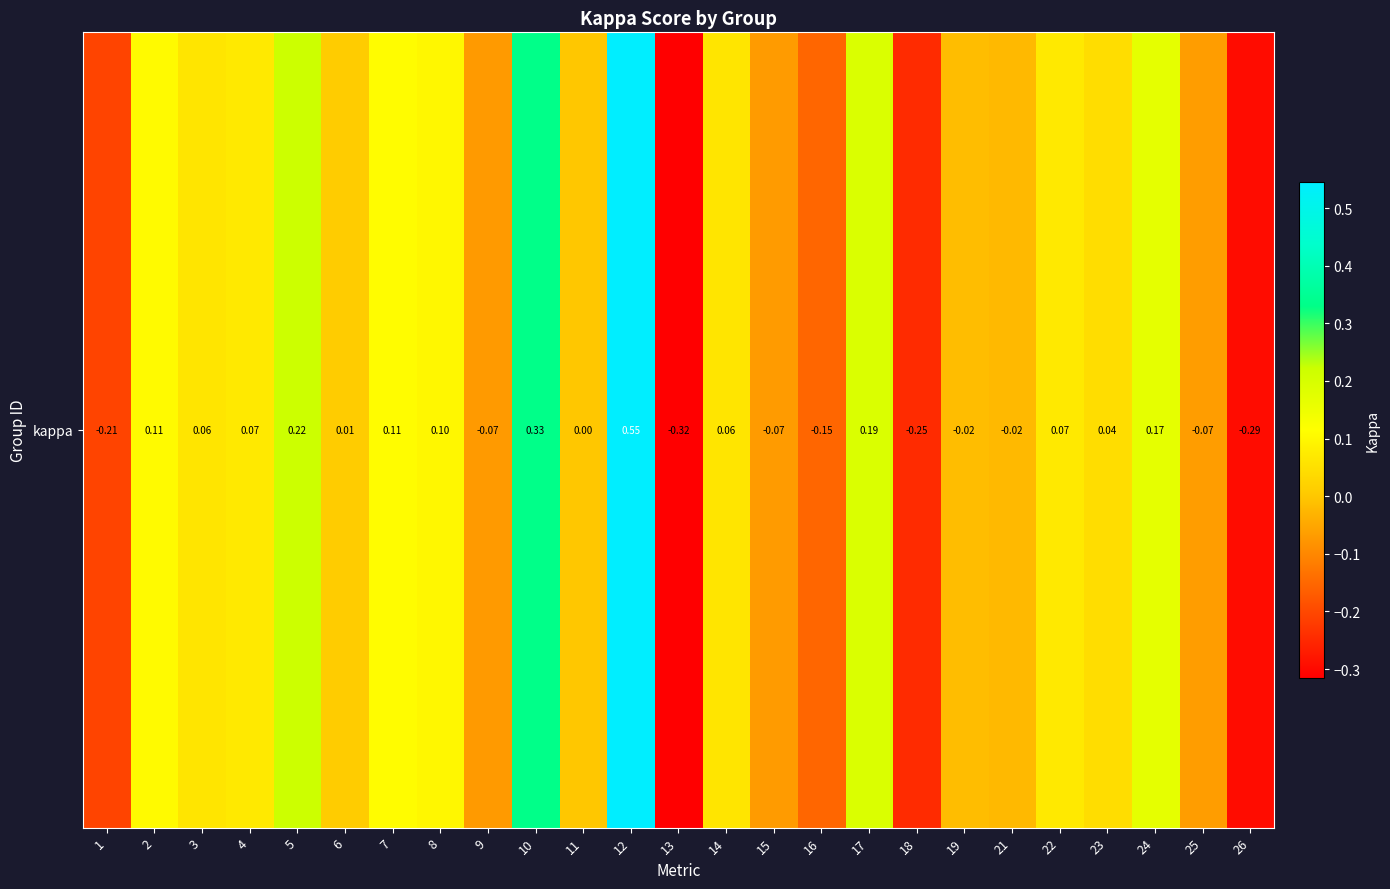

Reading left to right, list all the values displayed in this chart.

1=-0.2	2=0.1	3=0.1	4=0.1	5=0.2	6=0.0	7=0.1	8=0.1	9=-0.1	10=0.3	11=0.0	12=0.5	13=-0.3	14=0.1	15=-0.1	16=-0.2	17=0.2	18=-0.2	19=-0.0	21=-0.0	22=0.1	23=0.0	24=0.2	25=-0.1	26=-0.3